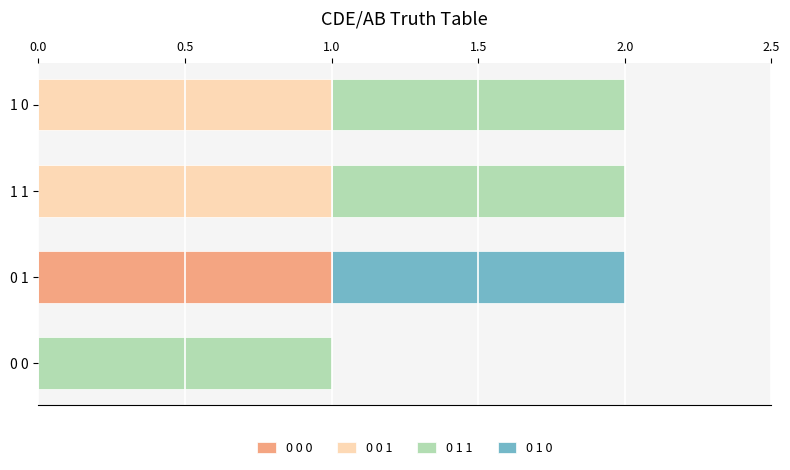

True or false: 0 0 0 has a value of 0 at 1 0.

True